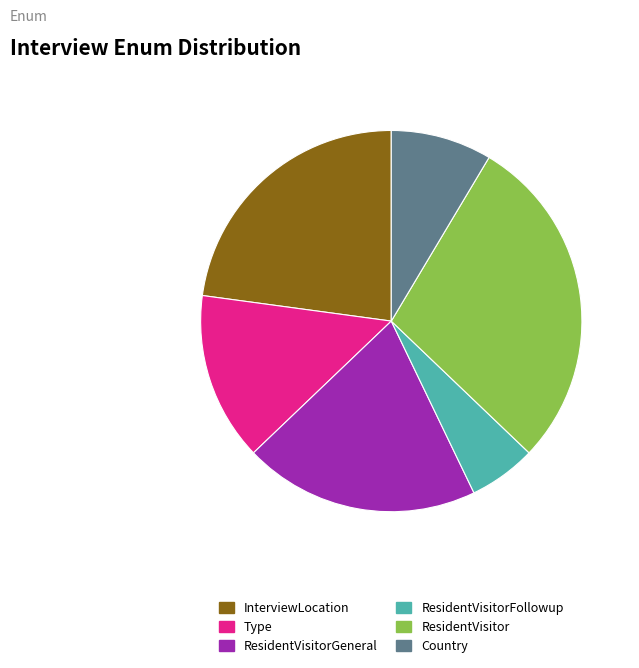

Rank the categories by value from highest to lowest.

ResidentVisitor, InterviewLocation, ResidentVisitorGeneral, Type, Country, ResidentVisitorFollowup